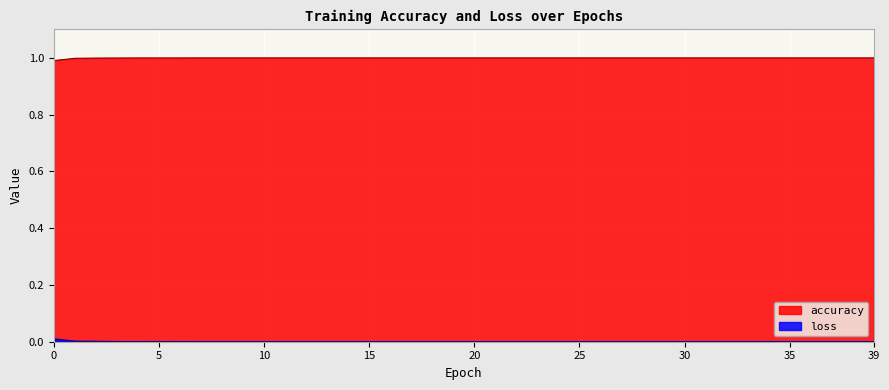

What is the lowest value of the accuracy series?

1.0